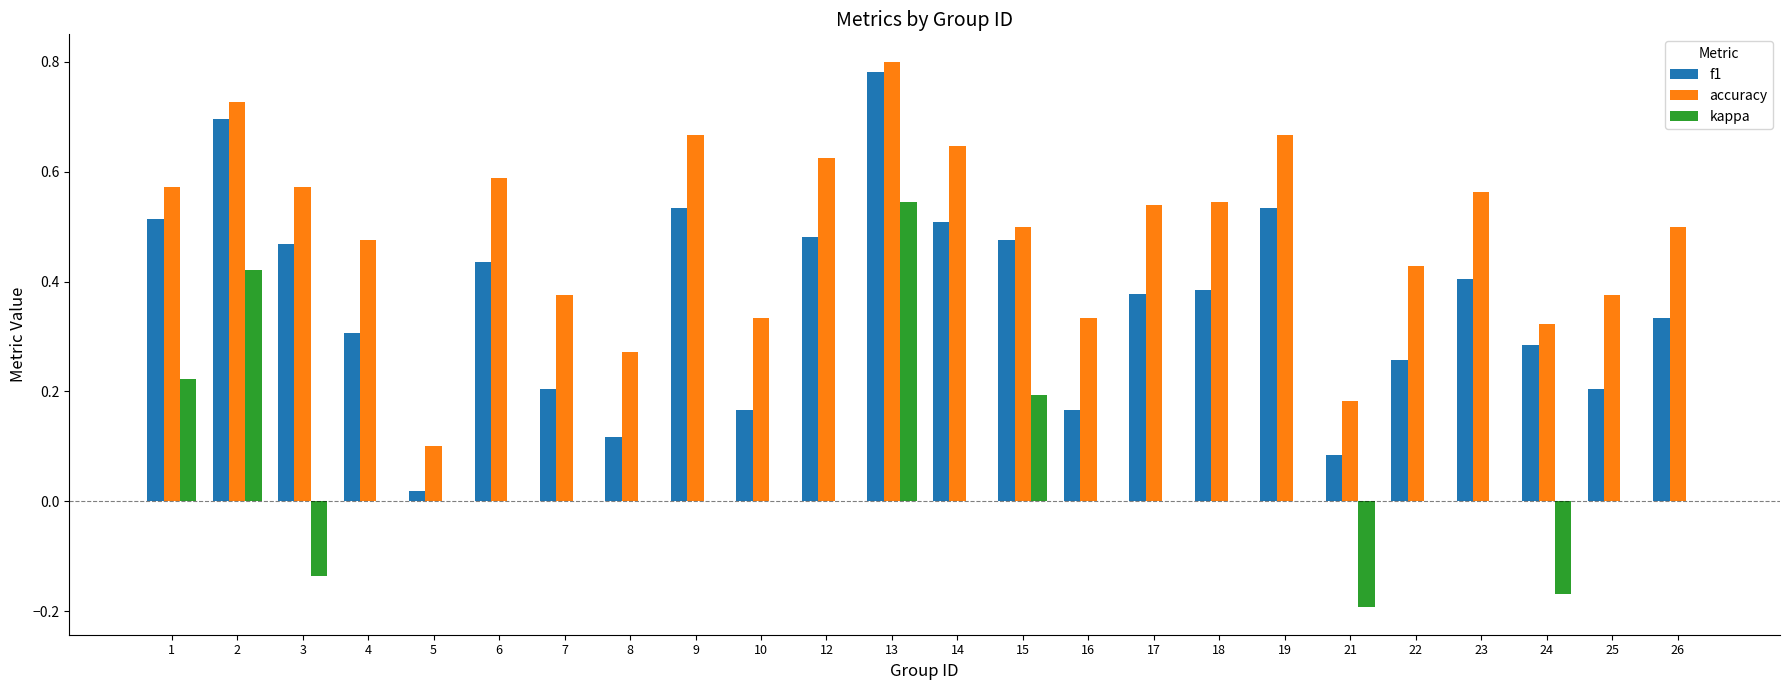

What is the sum of all accuracy values?

11.7